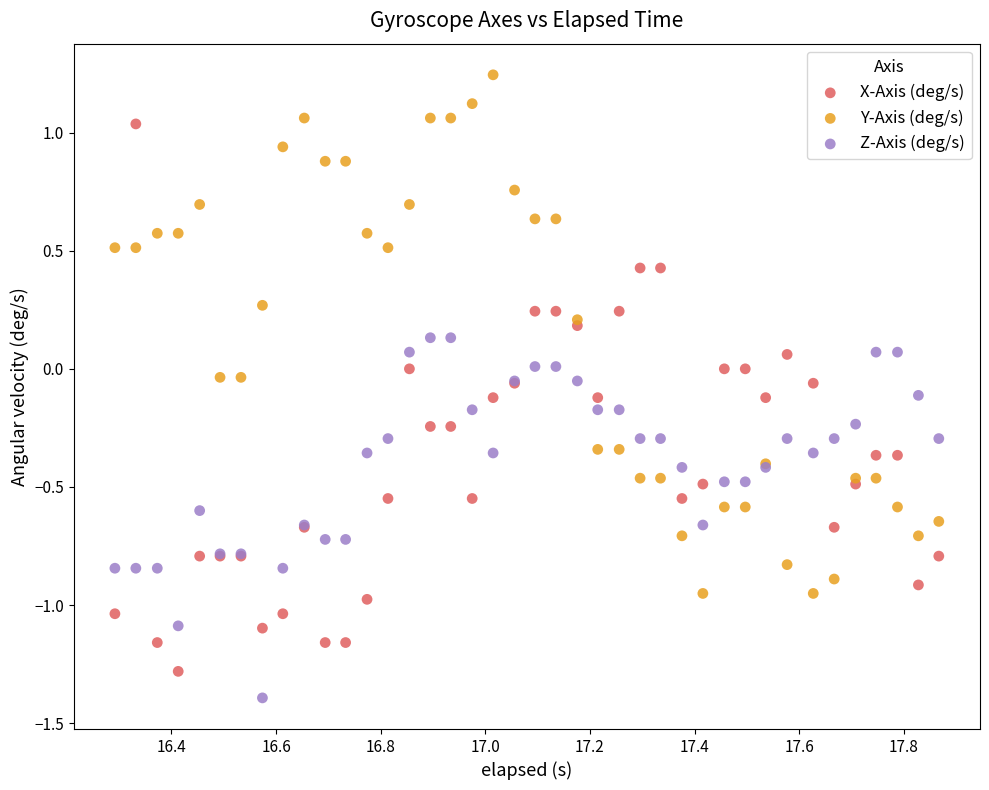

What is the X range (max minus min) for the scatter plot?

1.6